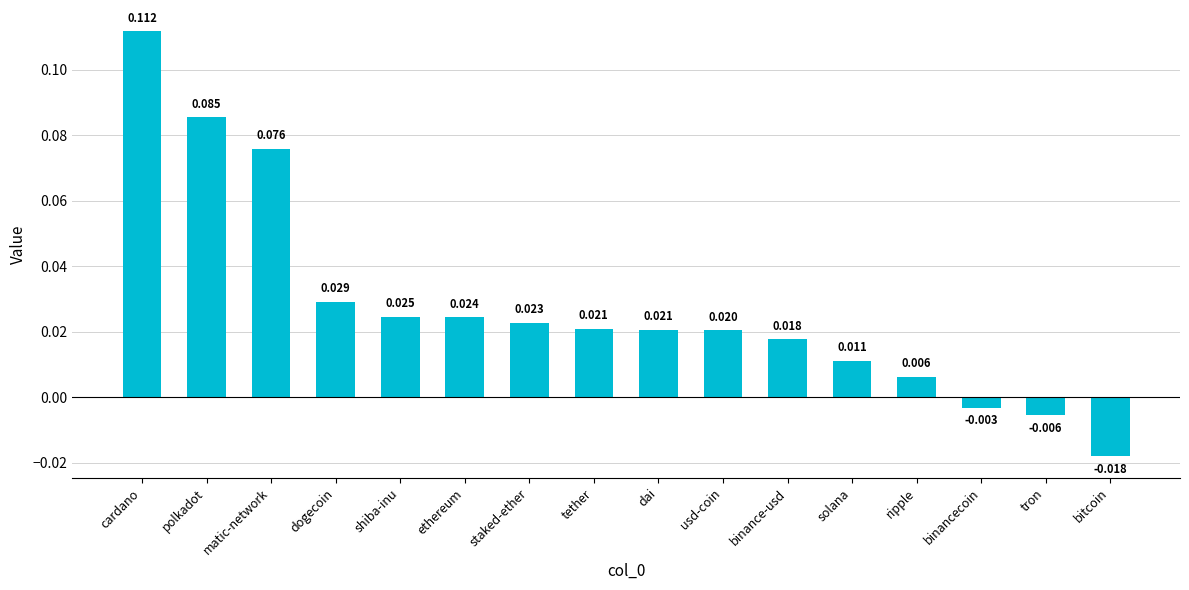

At which label is the value closest to 0?

binancecoin